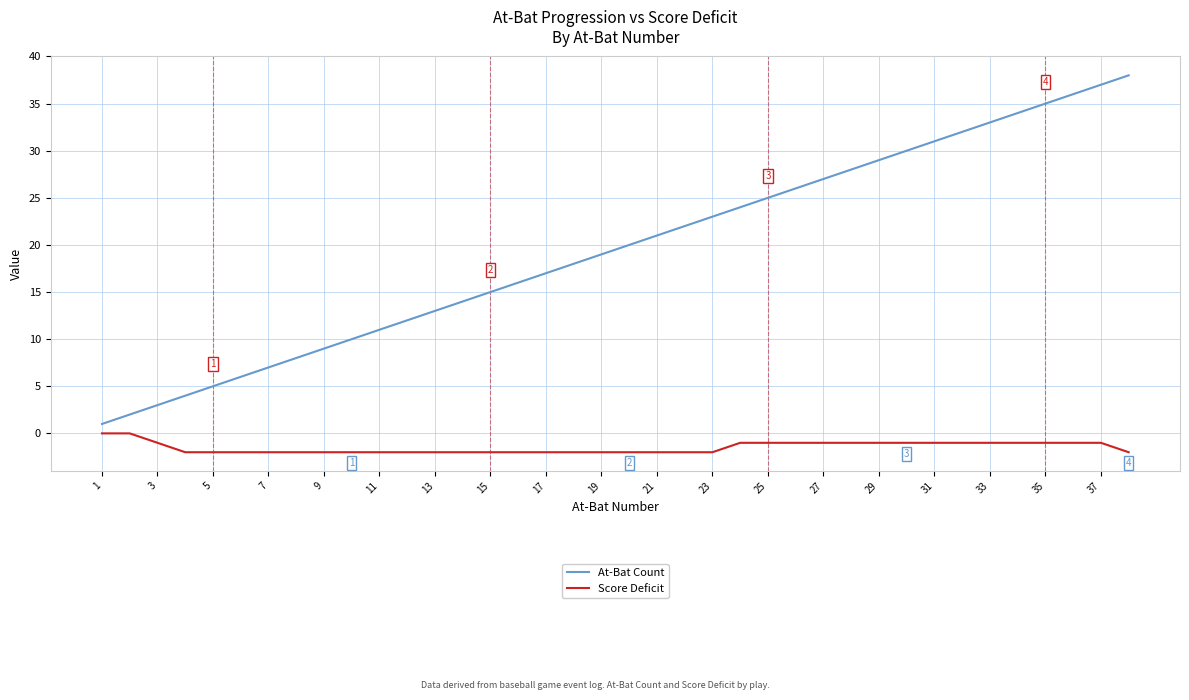

What is the greatest value displayed?

38